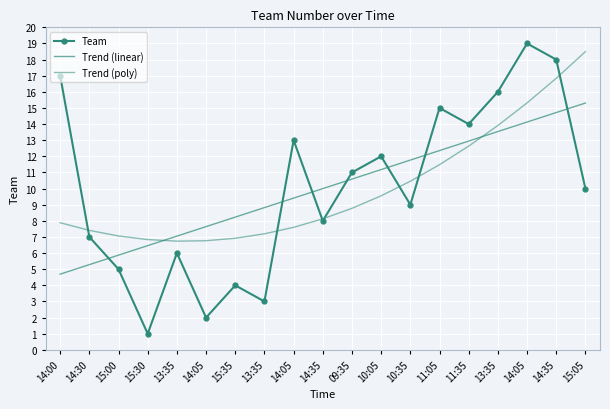

What is the label of the 2nd point from the right?

14:35